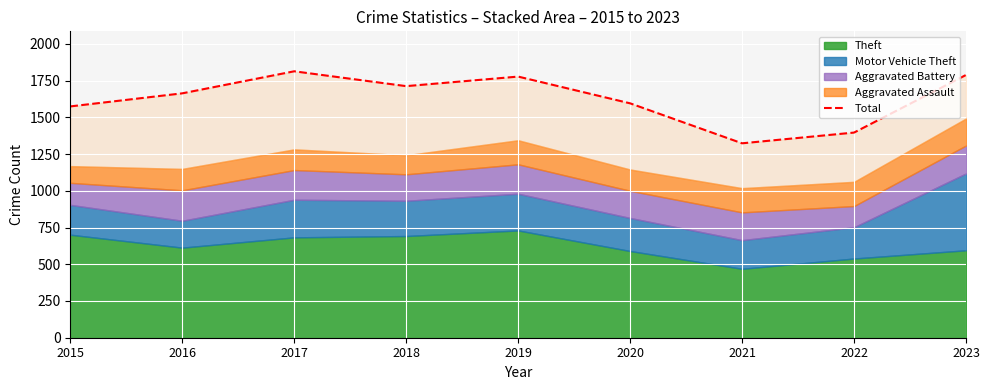

How many points are higher than both their immediate neighbors (excluding endpoints)?

2